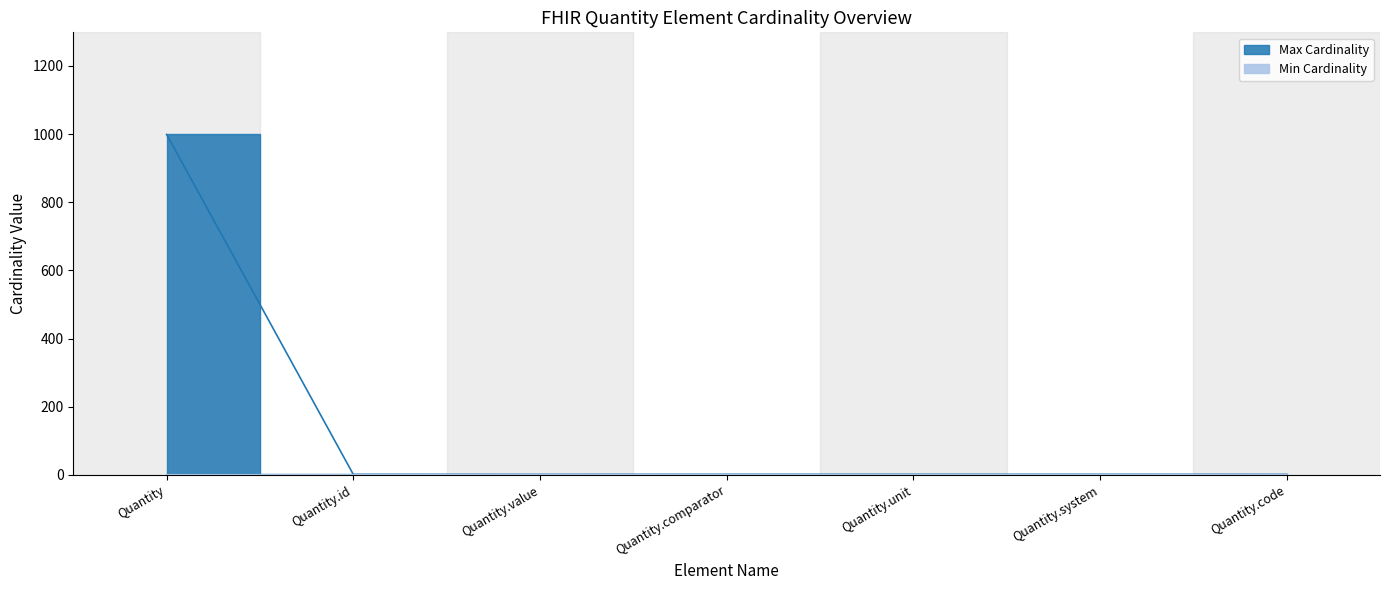

At Quantity, list the series in order from largest to smallest.

Max Cardinality, Min Cardinality